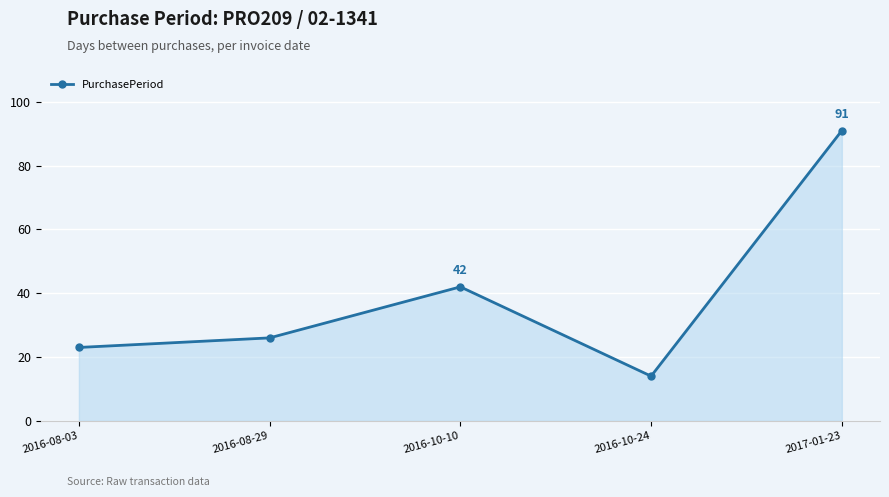

What is the label of the 1st point from the left?

2016-08-03